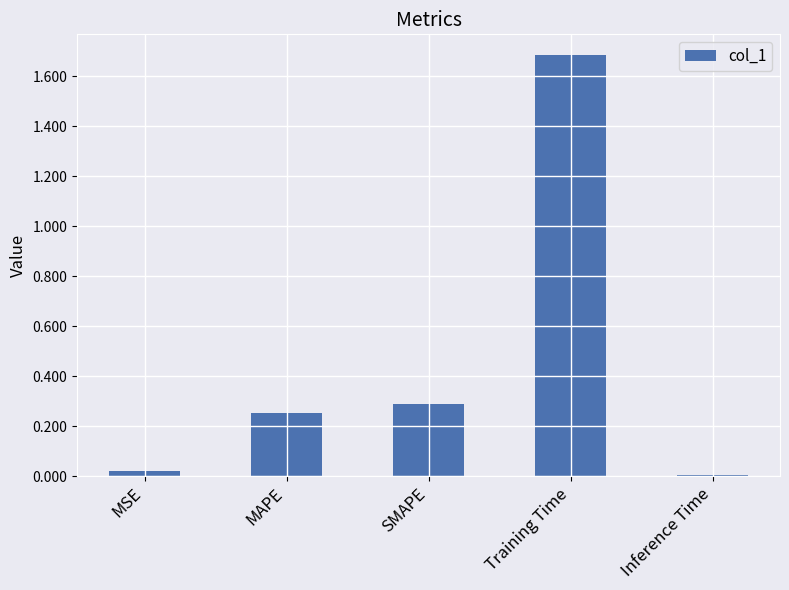

List the labels in order of value, smallest first.

Inference Time, MSE, MAPE, SMAPE, Training Time